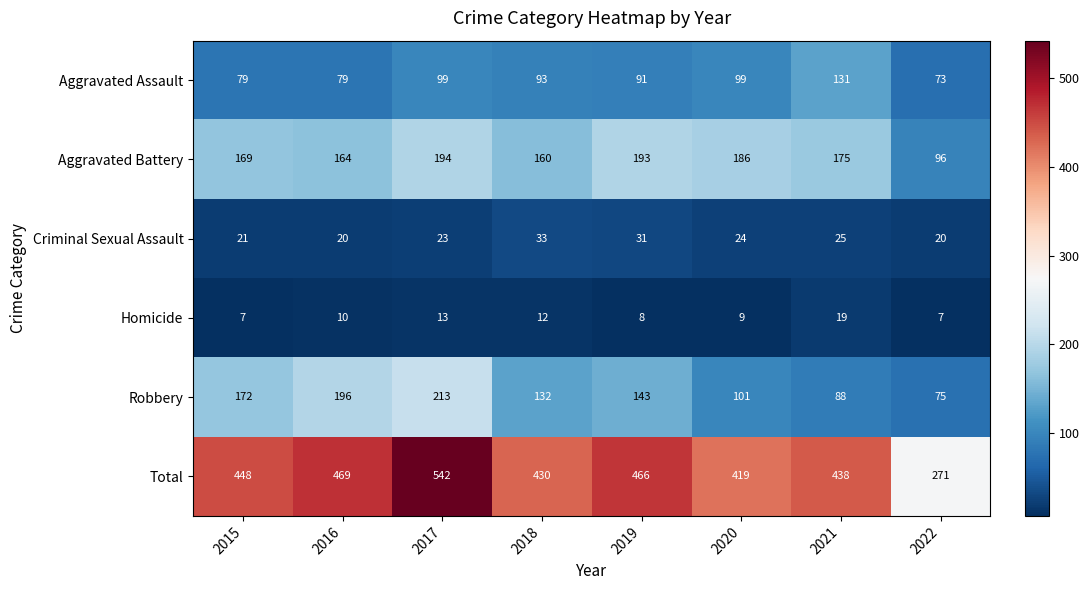

Which series has the widest spread of values?

Total